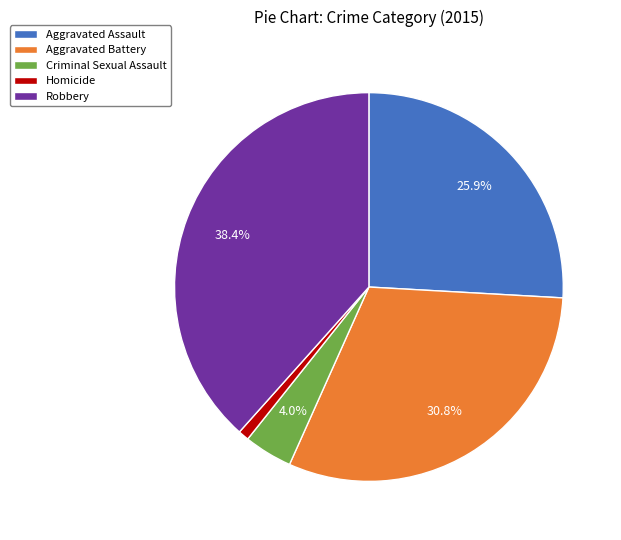

Which category has the biggest portion of the pie?

Robbery